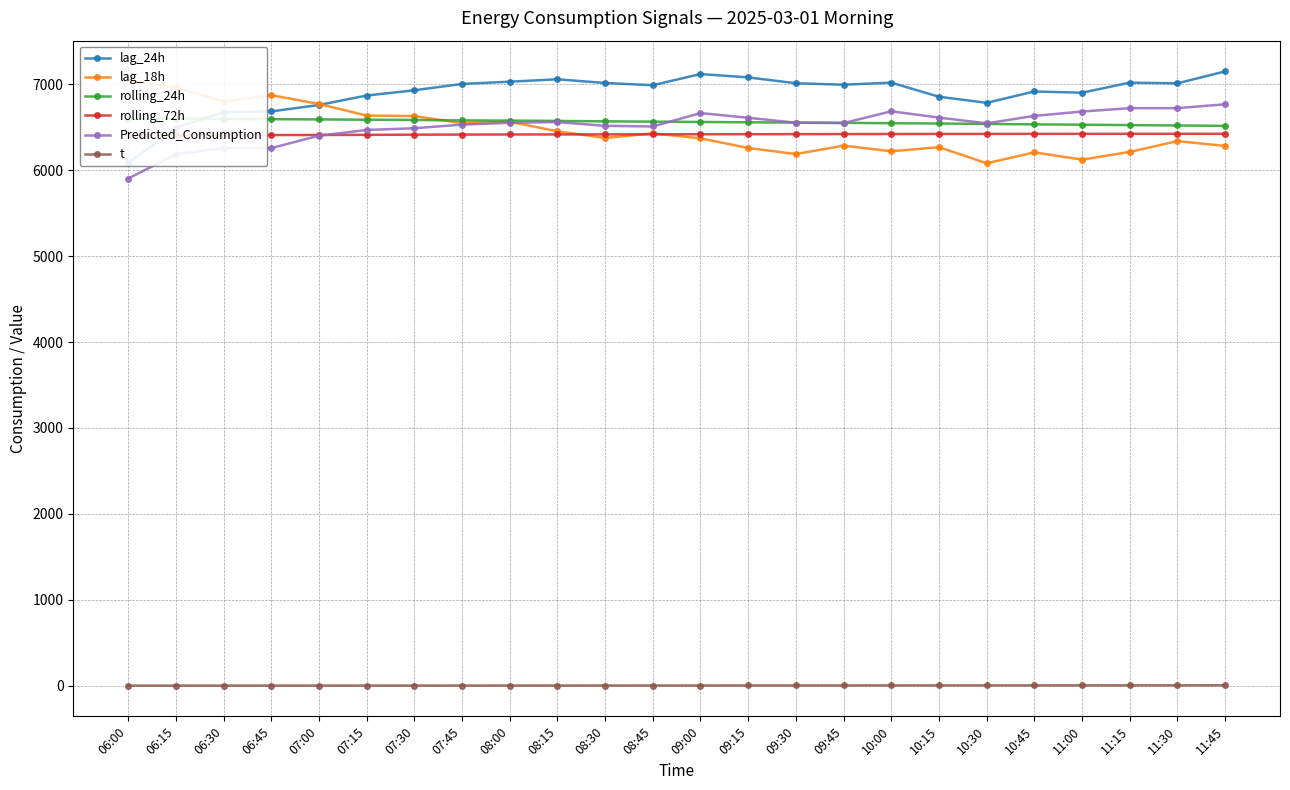

Reading left to right, extract all data points from this chart.

lag_24h: 06:00=6081.0	06:15=6494.0	06:30=6674.0	06:45=6683.0	07:00=6758.0	07:15=6868.0	07:30=6929.0	07:45=7003.0	08:00=7029.0	08:15=7057.0	08:30=7014.0	08:45=6988.0	09:00=7118.0	09:15=7079.0	09:30=7011.0	09:45=6994.0	10:00=7018.0	10:15=6854.0	10:30=6783.0	10:45=6915.0	11:00=6901.0	11:15=7018.0	11:30=7010.0	11:45=7149.0
lag_18h: 06:00=7045.0	06:15=6962.0	06:30=6798.0	06:45=6872.0	07:00=6770.0	07:15=6635.0	07:30=6629.0	07:45=6546.0	08:00=6563.0	08:15=6452.0	08:30=6374.0	08:45=6427.0	09:00=6370.0	09:15=6258.0	09:30=6187.0	09:45=6285.0	10:00=6219.0	10:15=6267.0	10:30=6080.0	10:45=6207.0	11:00=6122.0	11:15=6212.0	11:30=6338.0	11:45=6281.0
rolling_24h: 06:00=6599.1	06:15=6598.7	06:30=6595.7	06:45=6593.0	07:00=6590.1	07:15=6586.6	07:30=6583.8	07:45=6578.1	08:00=6576.3	08:15=6572.5	08:30=6567.6	08:45=6564.2	09:00=6560.4	09:15=6556.5	09:30=6553.2	09:45=6550.2	10:00=6545.8	10:15=6542.6	10:30=6537.4	10:45=6532.8	11:00=6528.7	11:15=6523.8	11:30=6519.6	11:45=6514.7
rolling_72h: 06:00=6405.3	06:15=6406.4	06:30=6407.0	06:45=6408.0	07:00=6409.1	07:15=6410.6	07:30=6412.7	07:45=6413.7	08:00=6414.8	08:15=6415.3	08:30=6415.9	08:45=6416.7	09:00=6417.4	09:15=6418.1	09:30=6418.6	09:45=6419.7	10:00=6420.4	10:15=6421.1	10:30=6421.5	10:45=6422.0	11:00=6422.3	11:15=6422.6	11:30=6422.8	11:45=6422.7
Predicted_Consumption: 06:00=5901.9	06:15=6183.9	06:30=6256.2	06:45=6256.2	07:00=6400.7	07:15=6467.5	07:30=6487.2	07:45=6529.8	08:00=6550.8	08:15=6559.3	08:30=6515.2	08:45=6507.9	09:00=6664.0	09:15=6609.0	09:30=6551.9	09:45=6547.4	10:00=6684.4	10:15=6611.2	10:30=6544.5	10:45=6630.9	11:00=6682.1	11:15=6721.1	11:30=6721.1	11:45=6766.0
t: 06:00=2.2	06:15=2.3	06:30=2.4	06:45=2.5	07:00=2.6	07:15=2.7	07:30=2.8	07:45=2.9	08:00=3.1	08:15=3.2	08:30=3.3	08:45=3.4	09:00=3.5	09:15=3.7	09:30=3.9	09:45=4.1	10:00=4.3	10:15=4.5	10:30=4.8	10:45=5.0	11:00=5.2	11:15=5.4	11:30=5.6	11:45=5.8